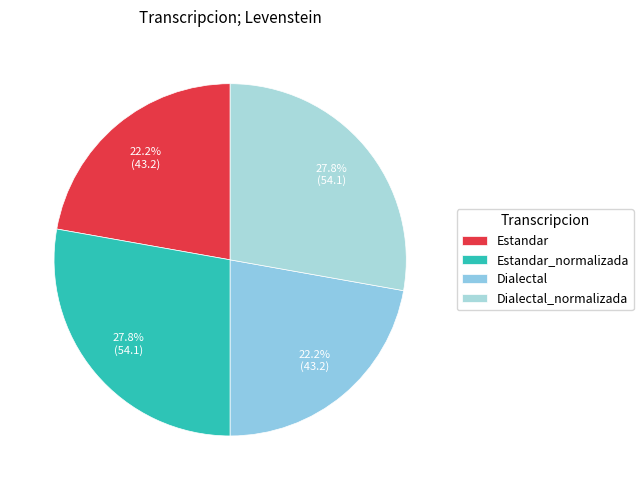

Is there any slice that represents more than half of the pie?

No